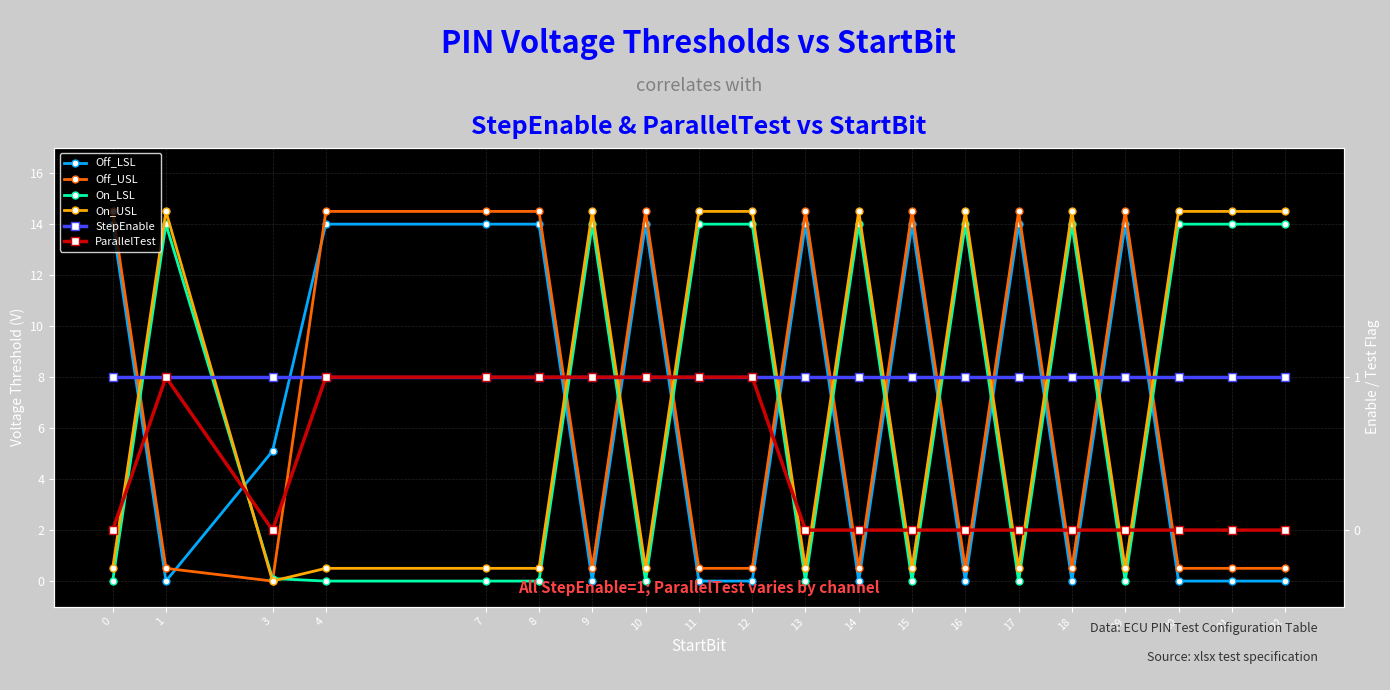

What is the minimum value for StepEnable?

1.0